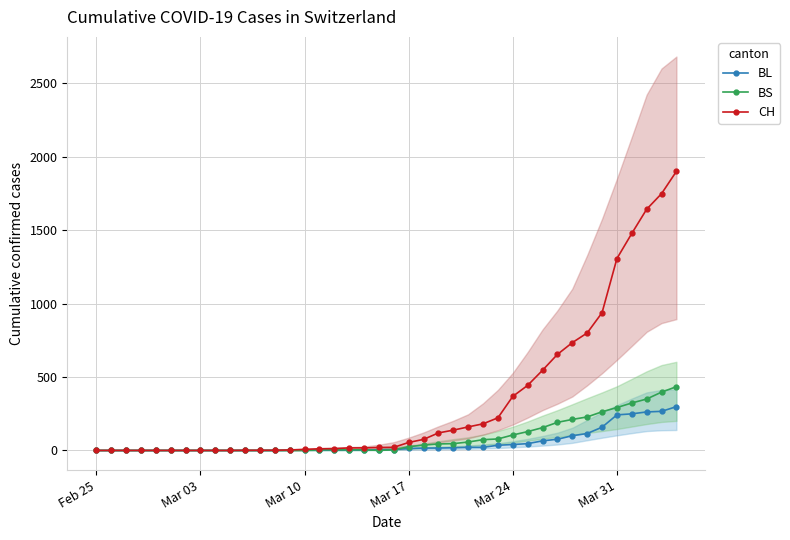

What is the highest value of the BL series?

298